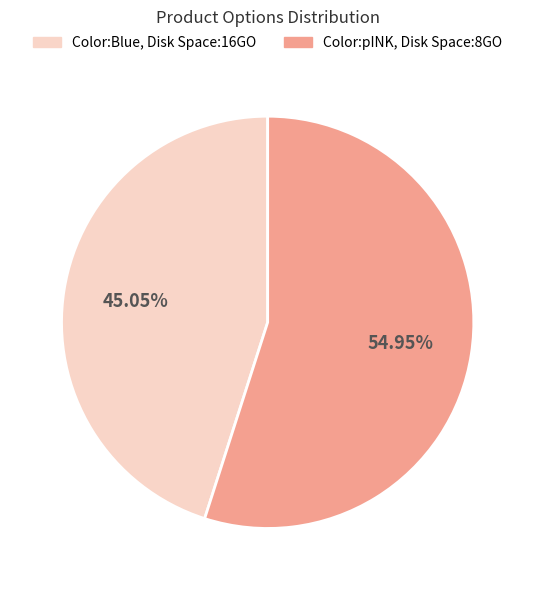

Between Color:Blue, Disk Space:16GO and Color:pINK, Disk Space:8GO, which is larger?

Color:pINK, Disk Space:8GO